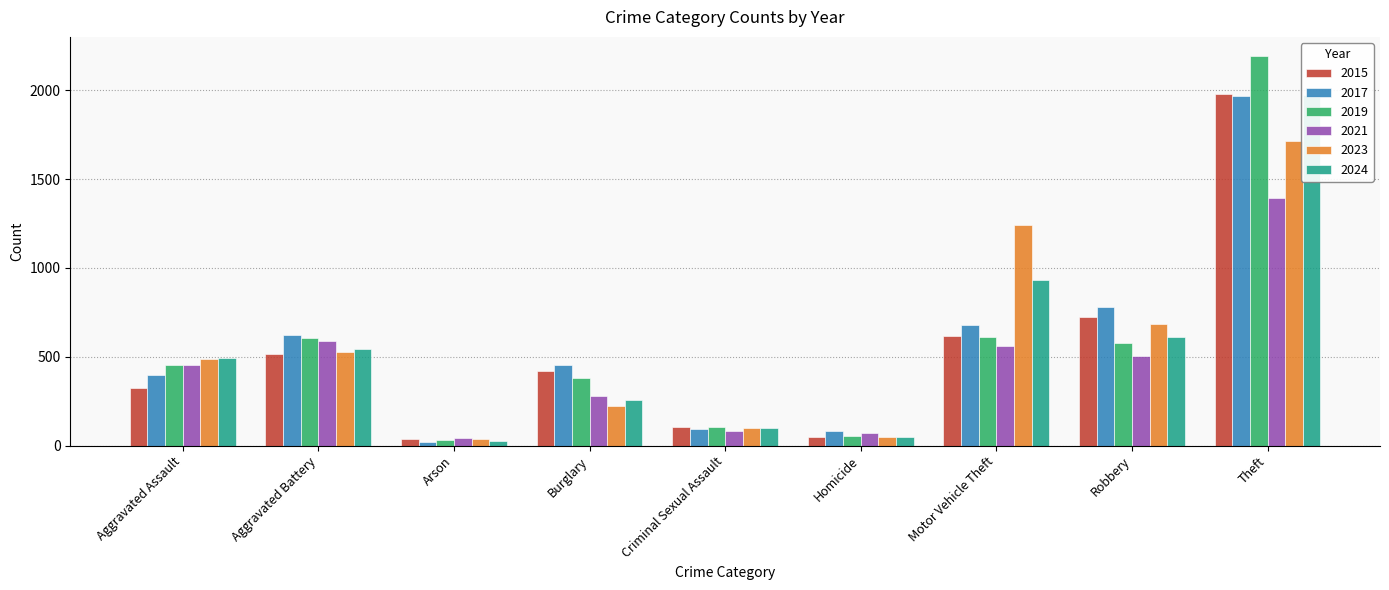

What is the average value of the 2019 series?

556